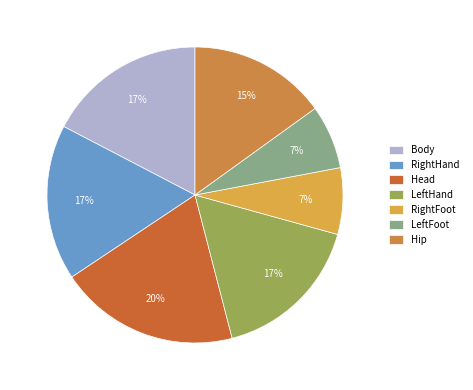

What is the largest slice in the pie chart?

Head